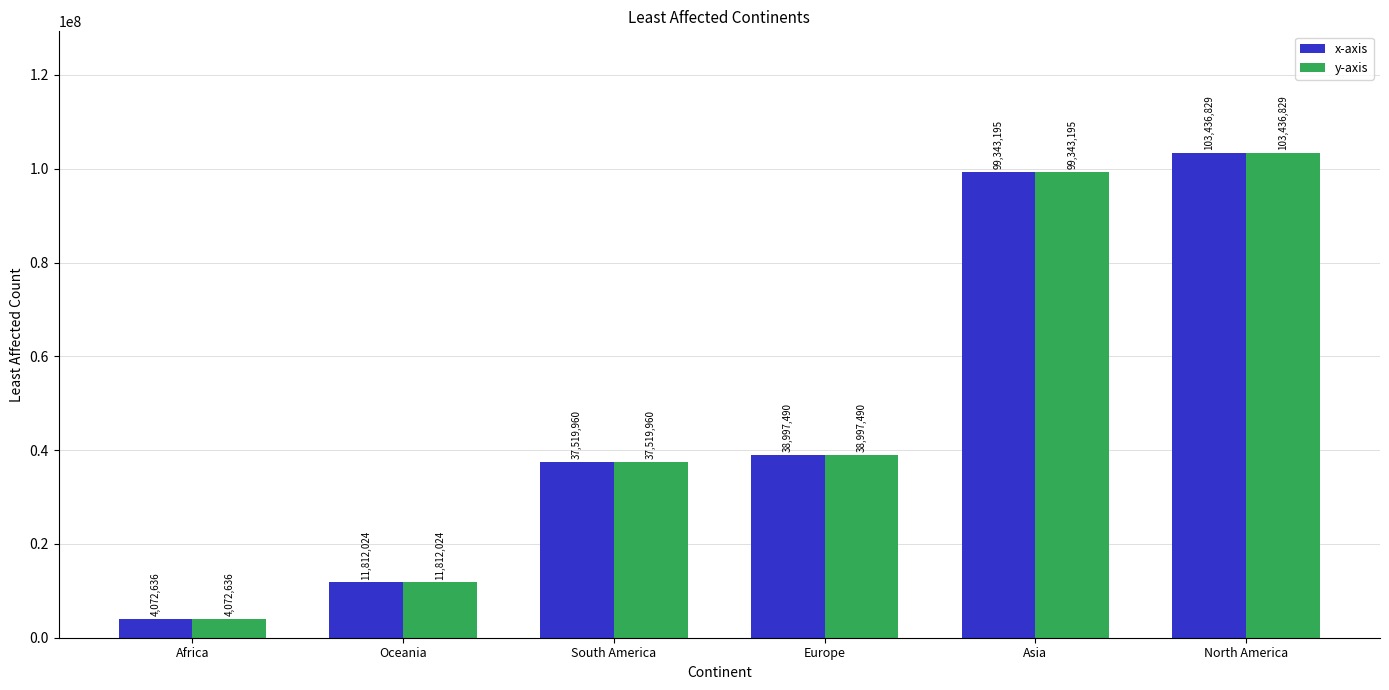

What value does the x-axis series have at South America?

37519960